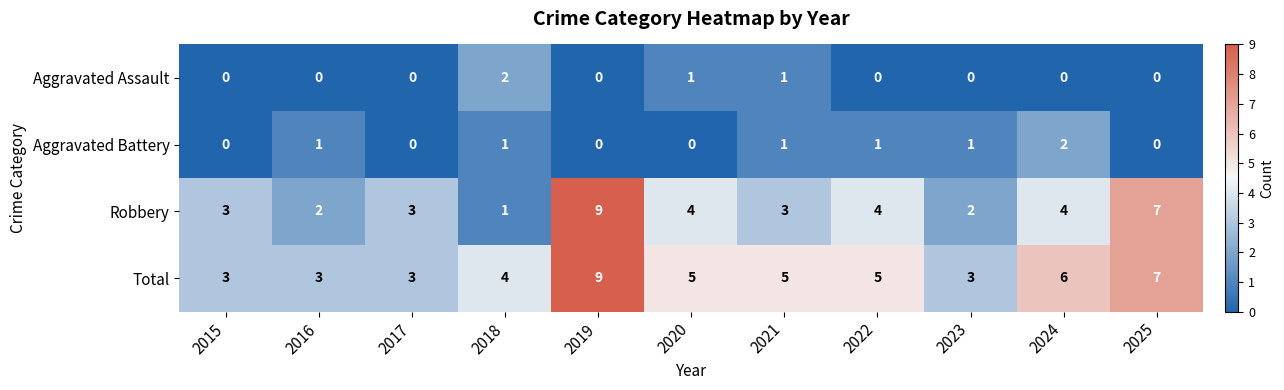

Count the Robbery values in the range 2 to 4.

8